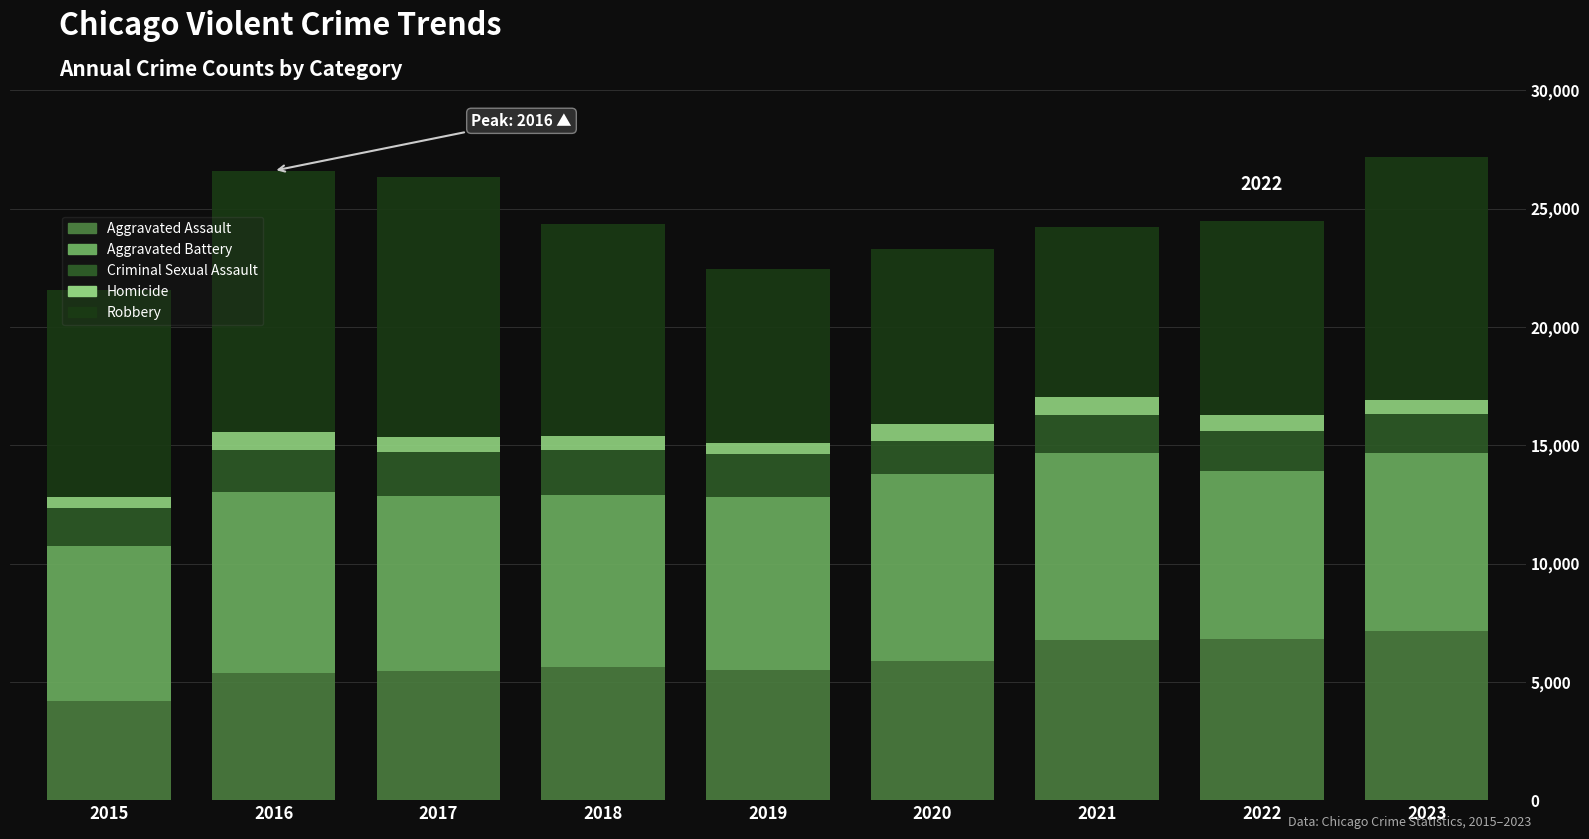

What is the sum of all Criminal Sexual Assault values?

15253